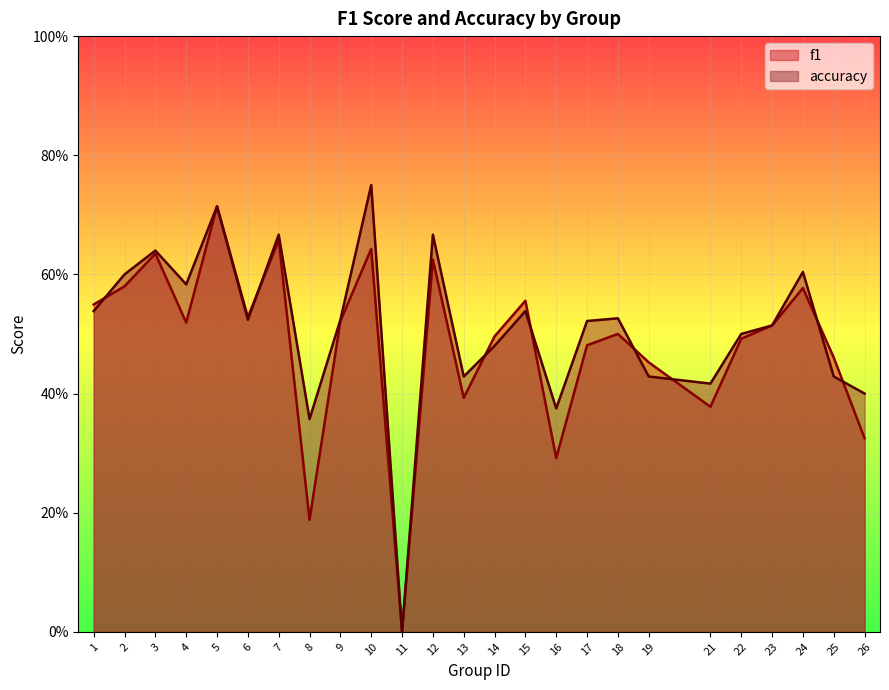

How many categories are shown in the chart?

25